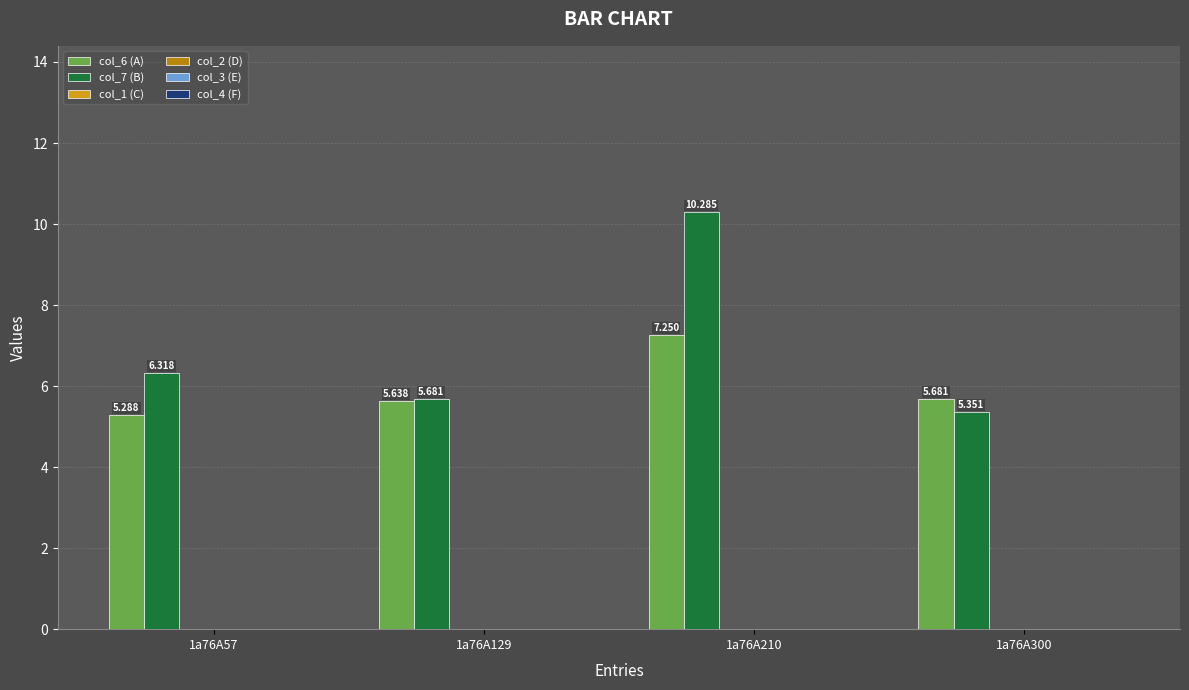

What is the difference between the maximum and minimum values in the col_7 (B) series?

4.9